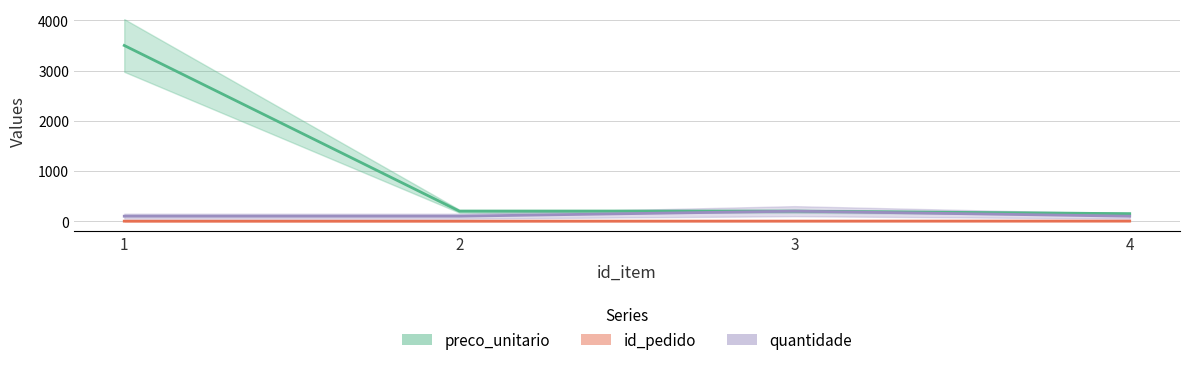

Reading left to right, transcribe all the data shown in this chart.

preco_unitario: 1=3500	2=200	3=200	4=150
quantidade: 1=100	2=100	3=200	4=100
id_pedido: 1=1	2=1	3=2	4=3